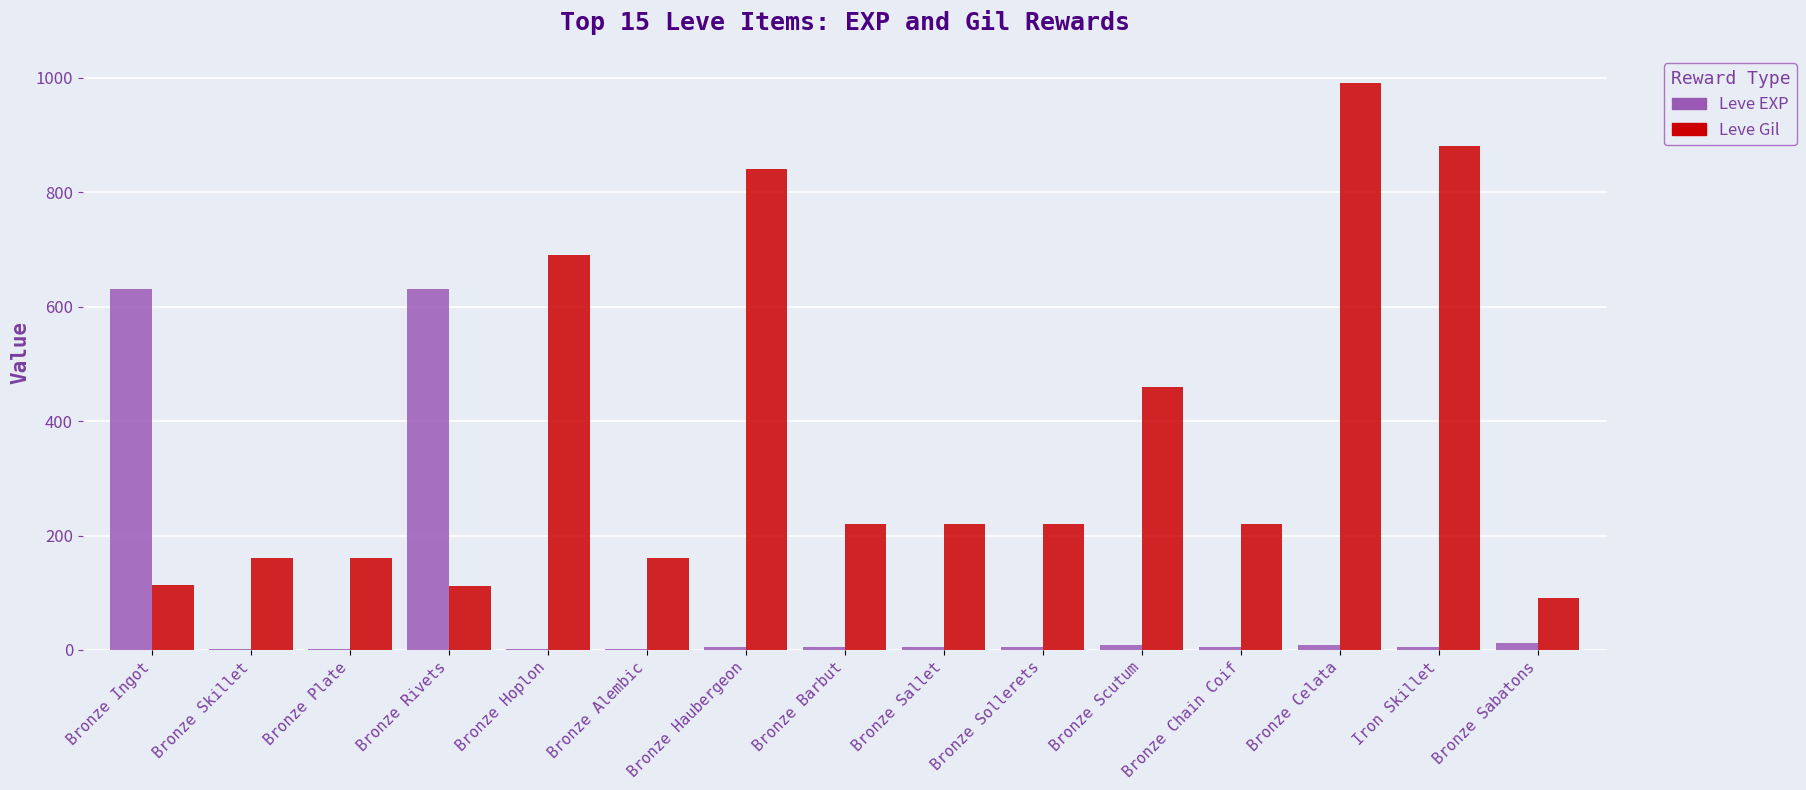

At which category does the chart reach its peak across all series?

Bronze Celata